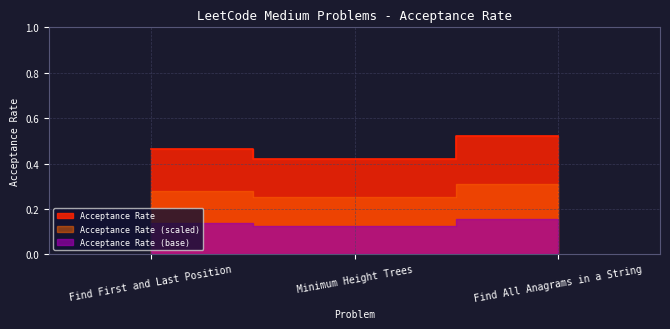

List the labels in order of value, largest first.

Find All Anagrams in a String, Find First and Last Position, Minimum Height Trees